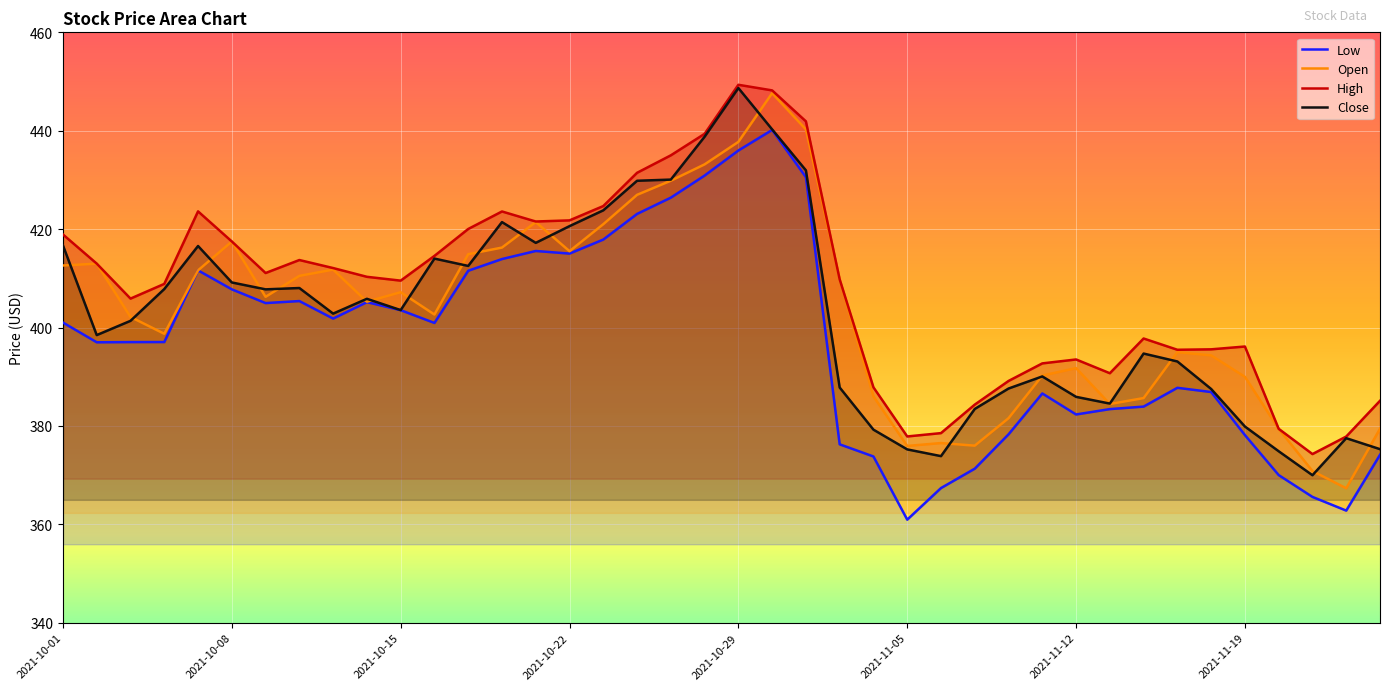

What is the total value across all series at 24?

1526.9